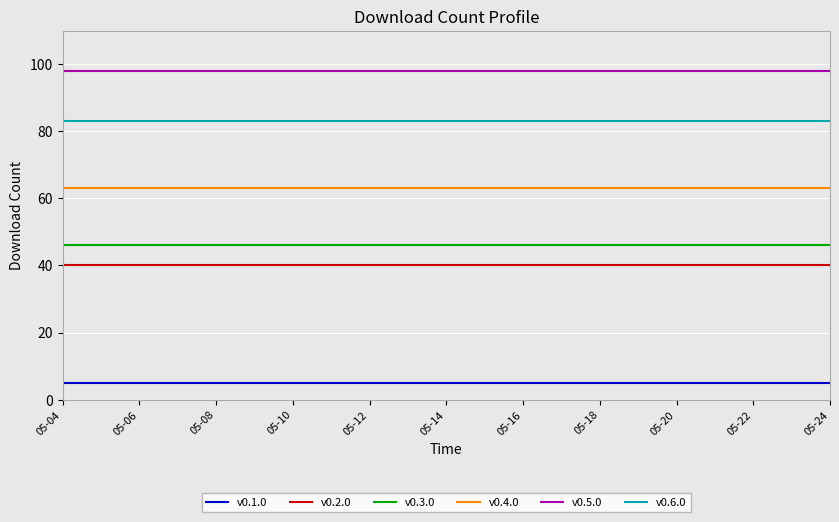

What is the minimum value shown in the chart?

5